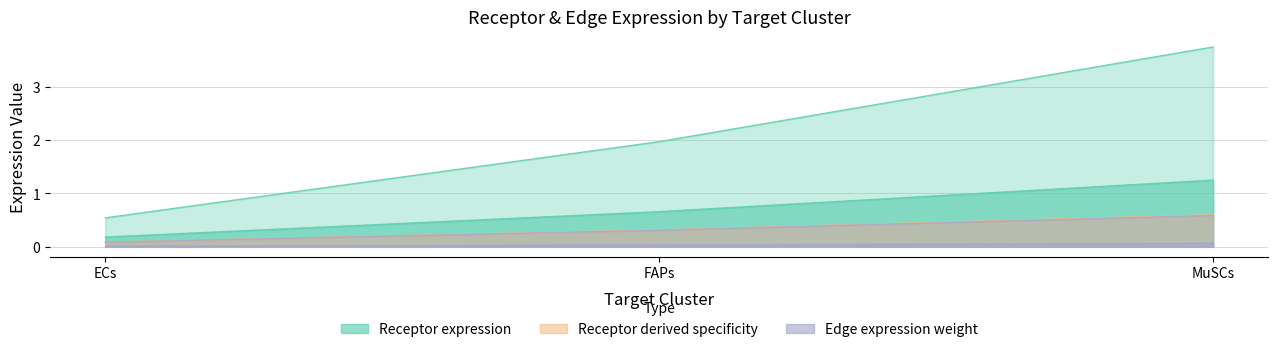

What is the maximum value for Receptor total expression value?

0.6